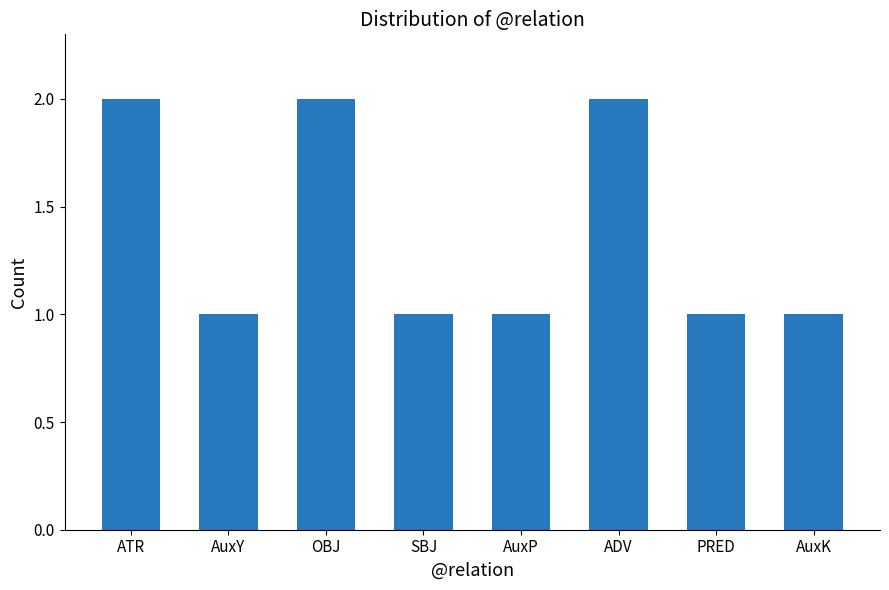

True or false: the data shows 0 at AuxP.

False